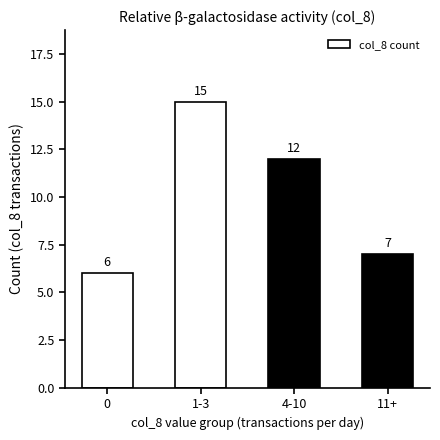

List the labels in order of value, largest first.

1-3, 4-10, 11+, 0